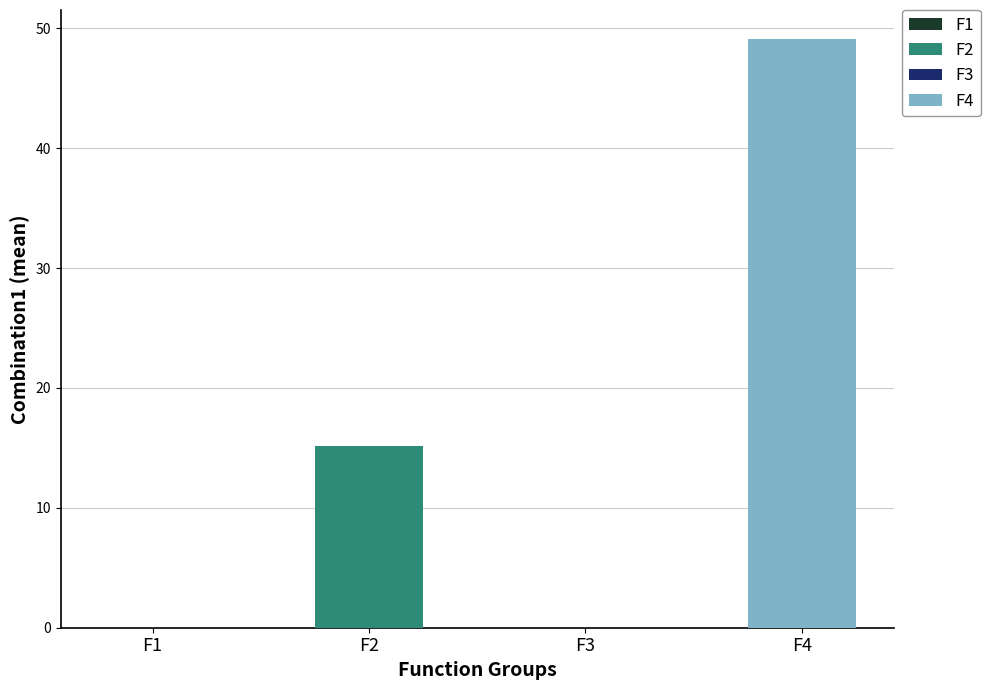

List the series in order of their peak value, lowest first.

F1, F3, F2, F4